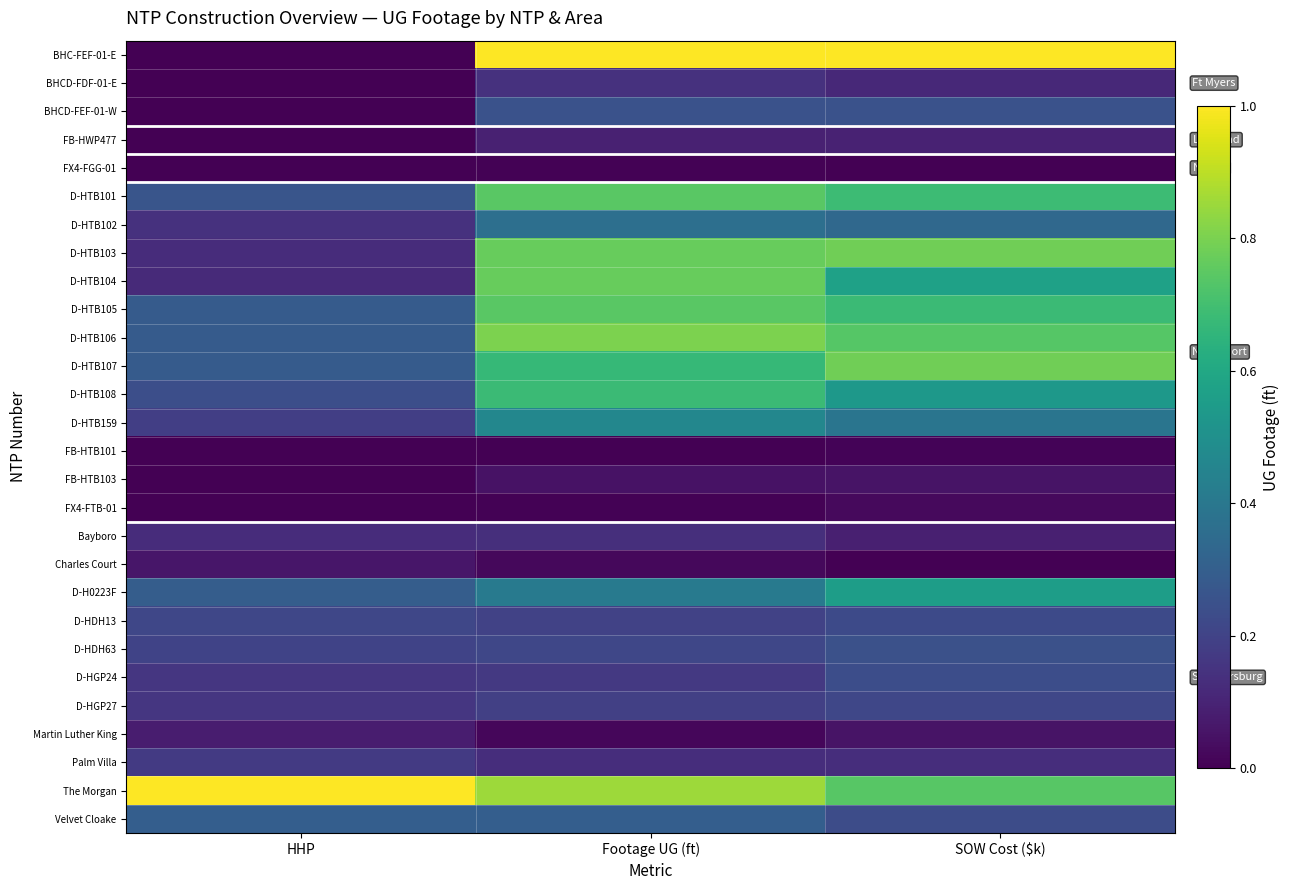

At how many categories does at least one series exceed 0?

3